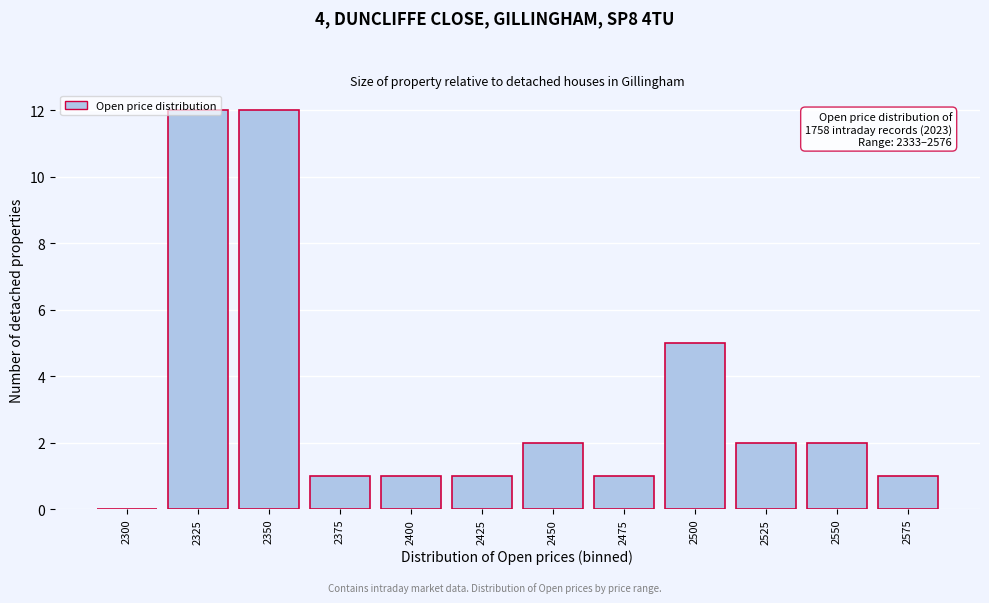

Is it true that the value at 2475 is 1?

True